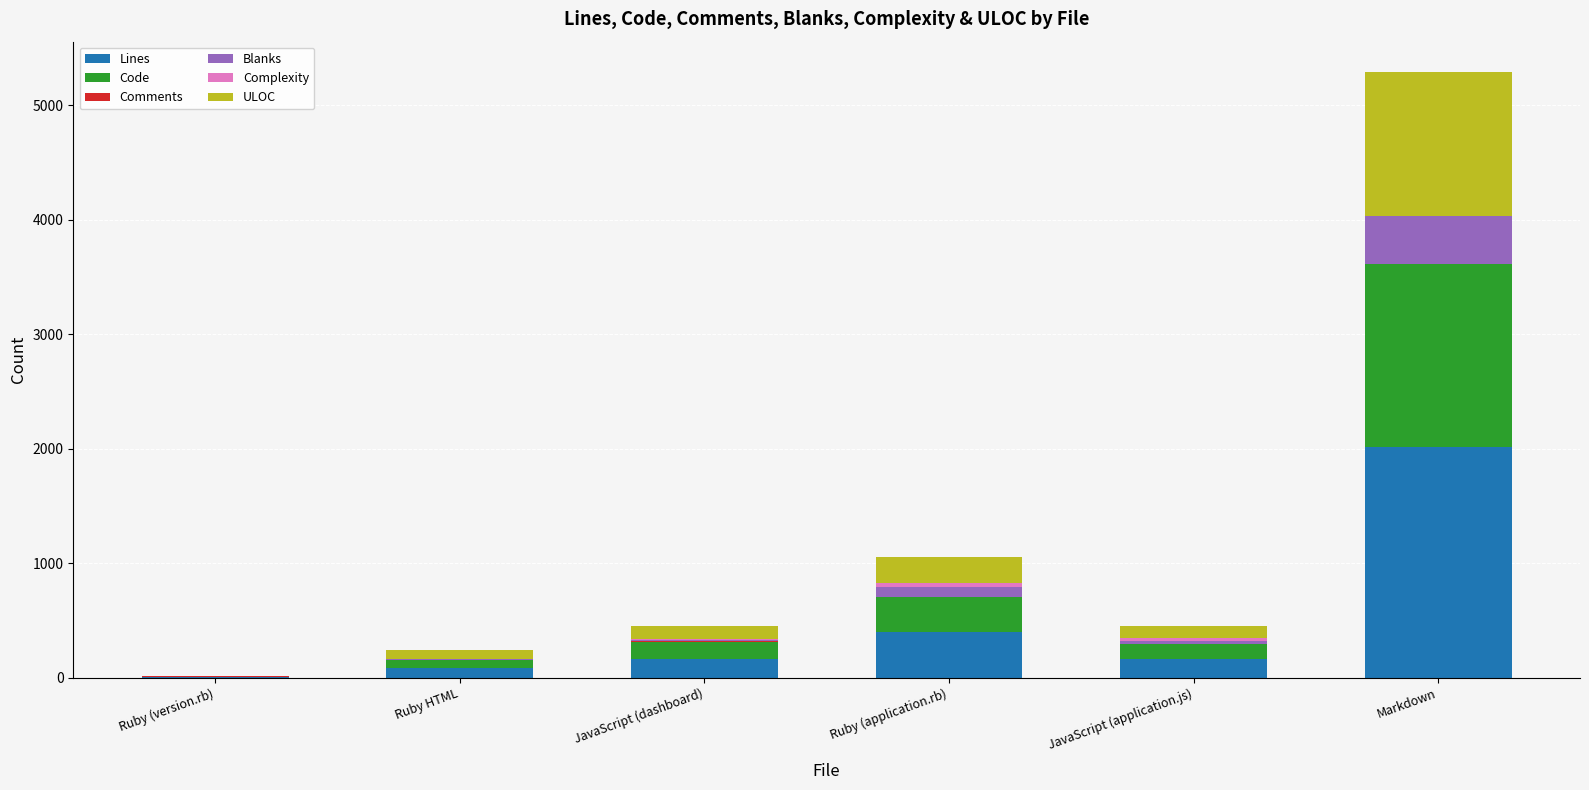

What is the highest value of the Lines series?

2017